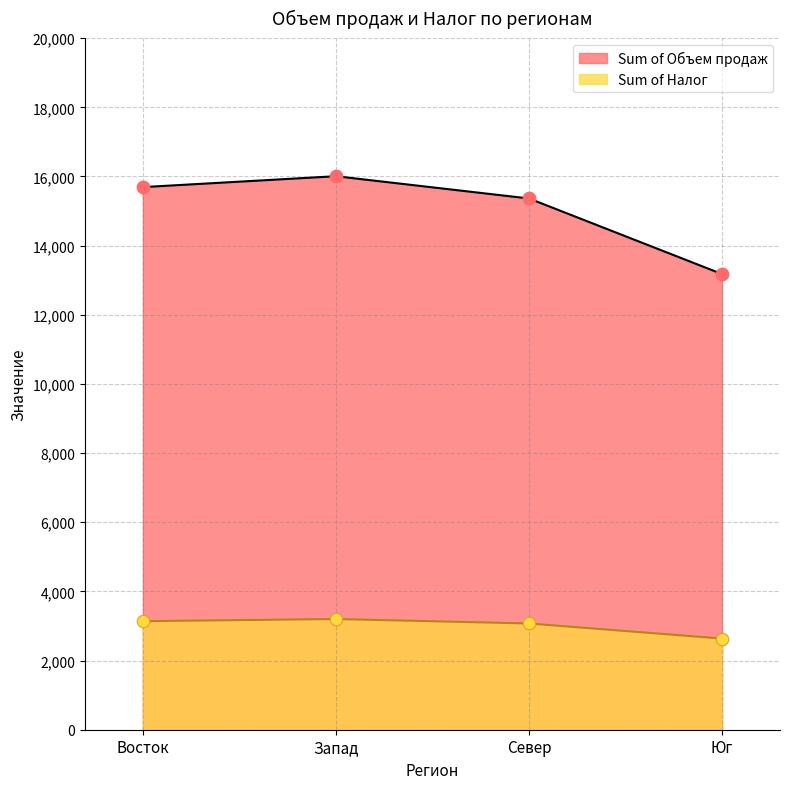

Which series has the widest spread of Y values?

Sum of Объем продаж